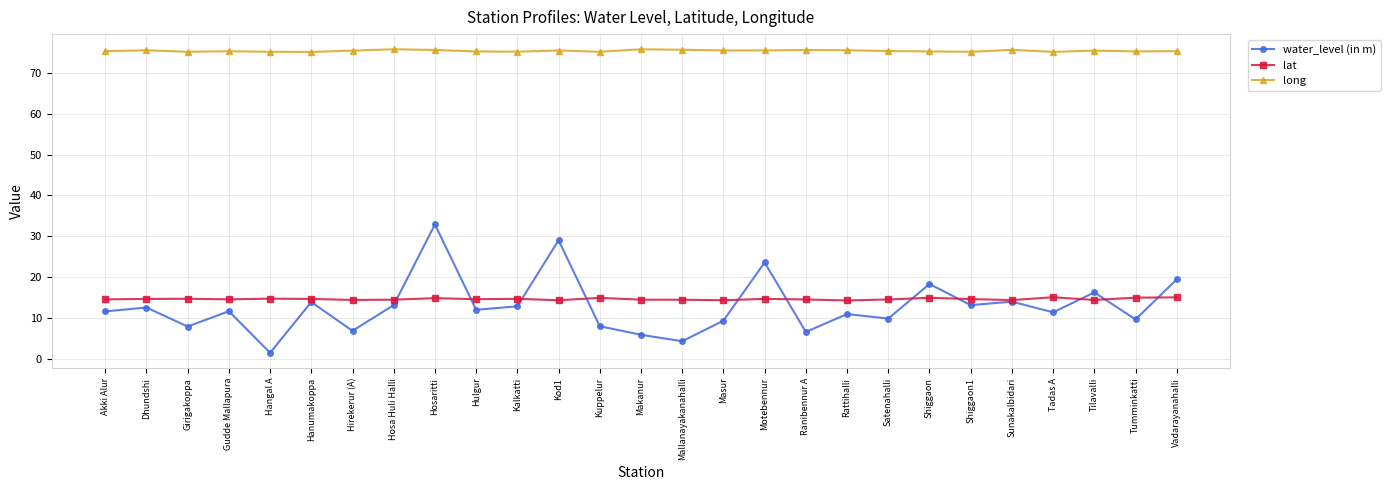

What is the maximum value shown in the chart?

75.7